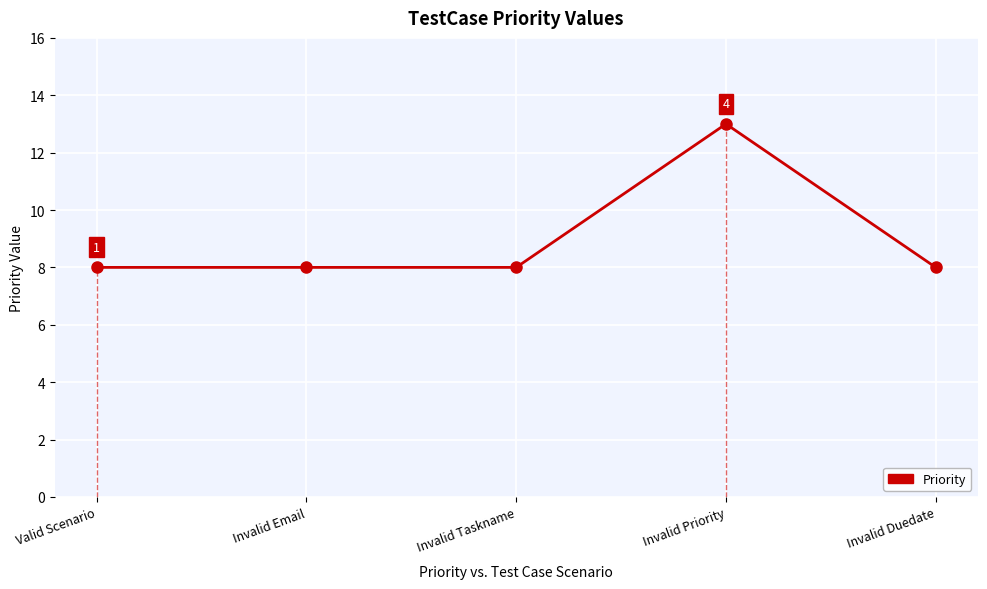

What is the greatest value displayed?

13